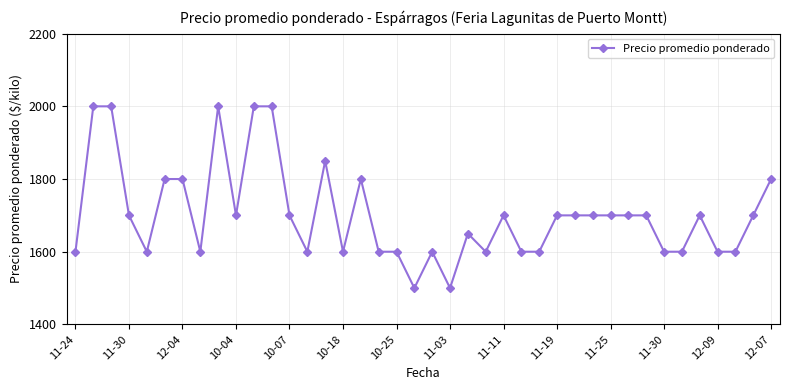

What is the value of the 40th point from the left?

1800